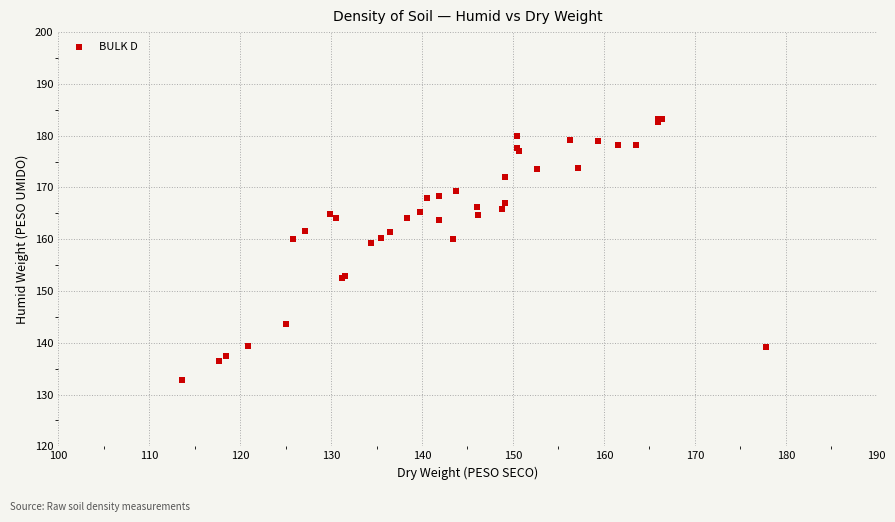

What Y value in the scatter plot is closest to 158?

159.2